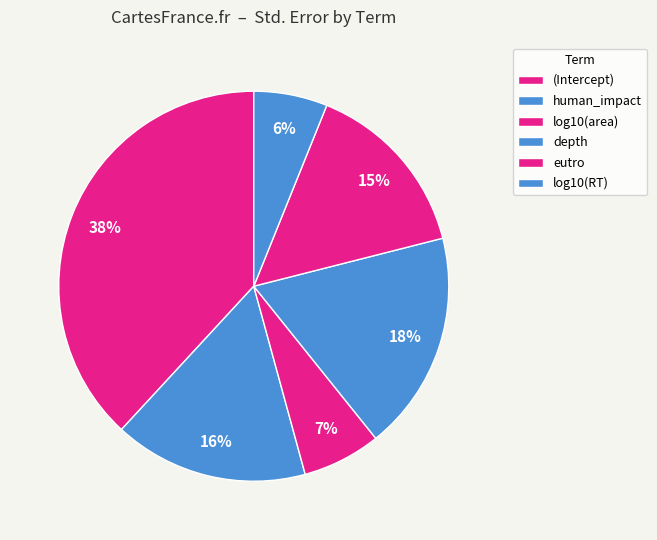

Is it true that log10(area) is 16% of the pie?

False